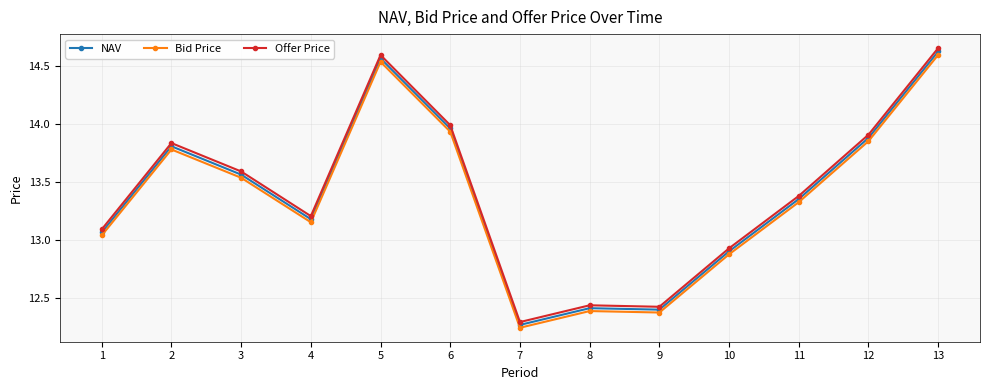

At which label is Bid Price closest to 13?

1